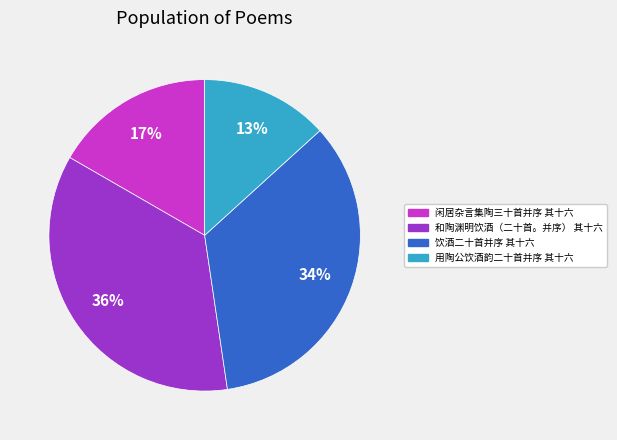

Count the number of slices in the pie.

4